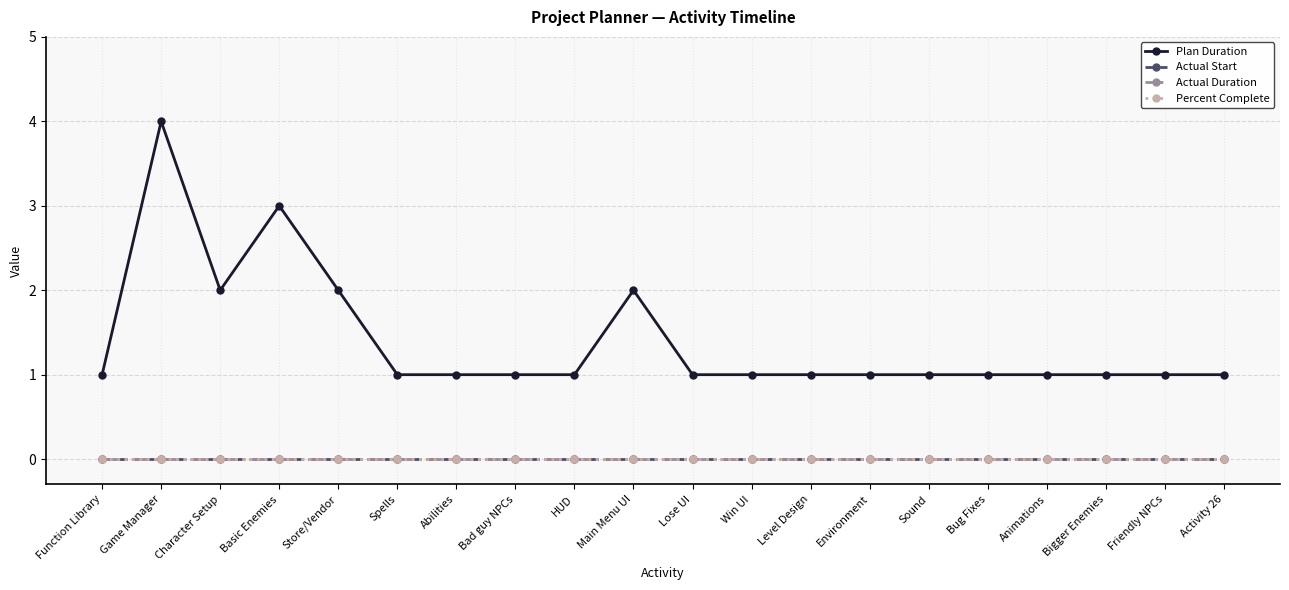

At which label is Actual Duration closest to 0?

Function Library